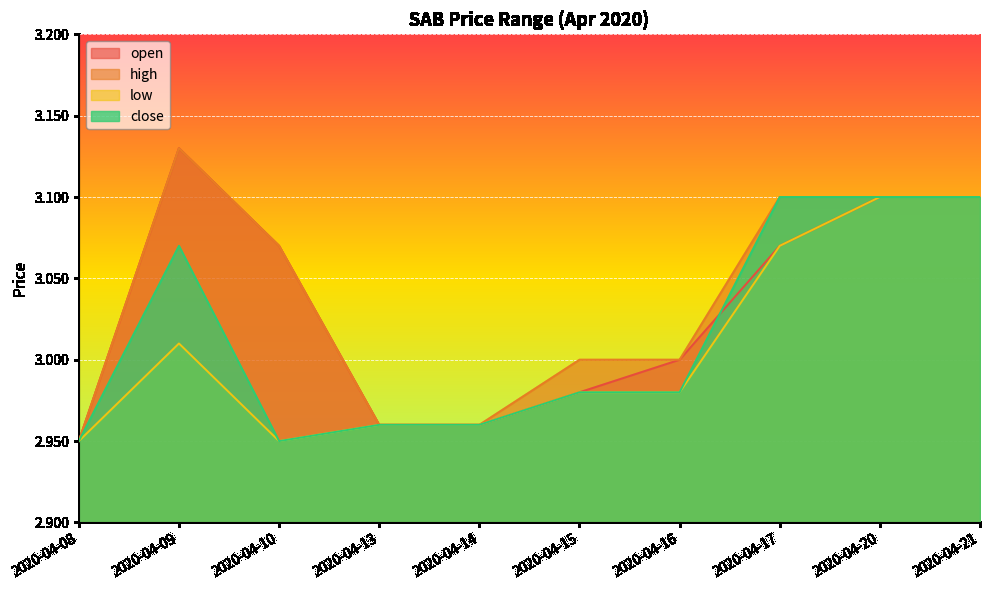

What is the highest value of the high series?

3.1